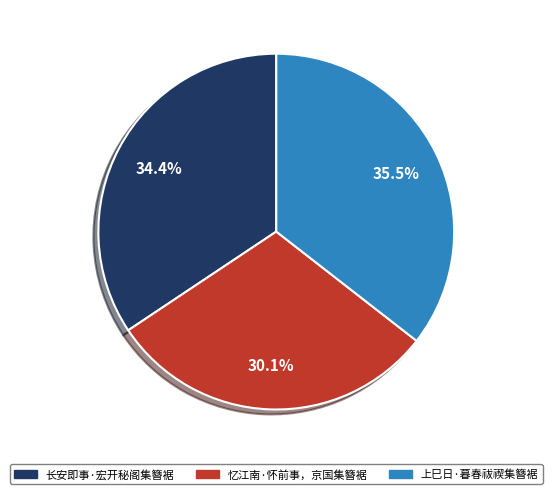

Rank the categories by value from highest to lowest.

上巳日·暮春祓禊集簪裾, 长安即事·宏开秘阁集簪裾, 忆江南·怀前事，京国集簪裾